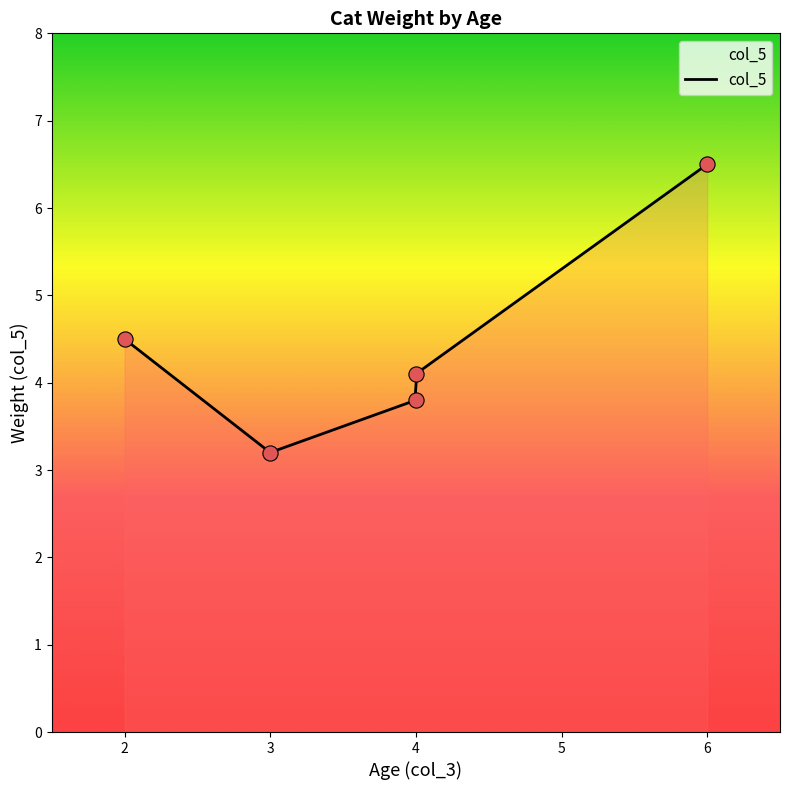

What is the change in value from 3 to 4?

+0.9